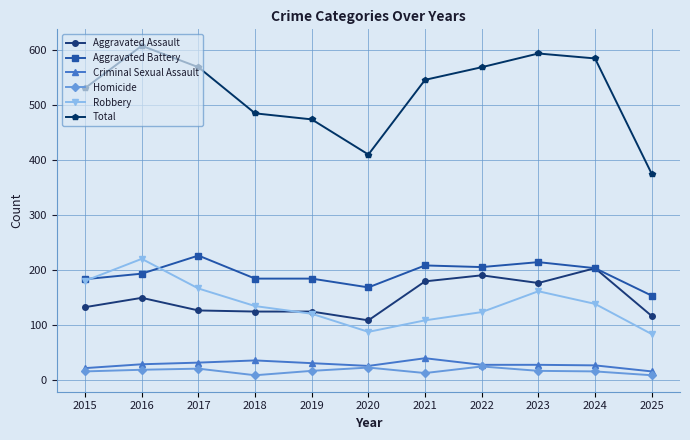

What is the value of the Robbery point at the 6th from the left?

87